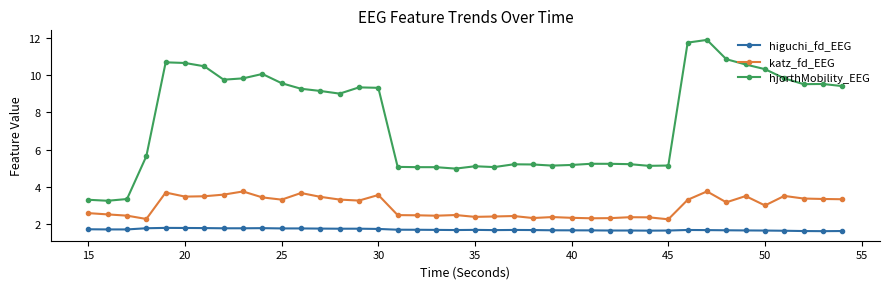

What is the minimum value shown in the chart?

1.6